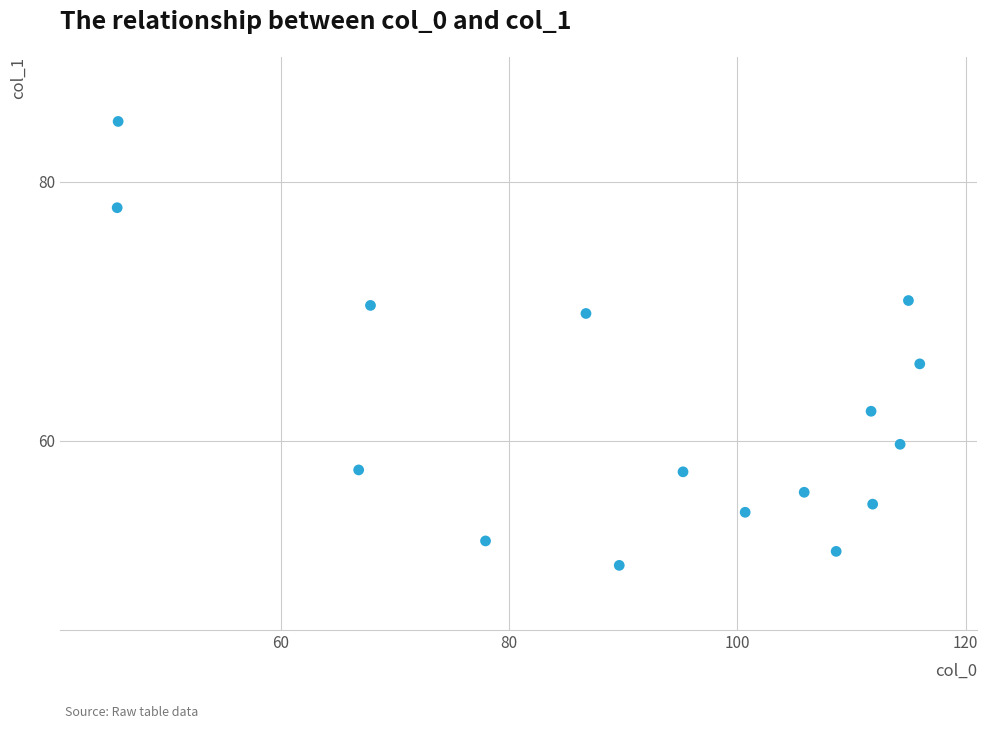

What is the range of X values (max minus min)?

70.3